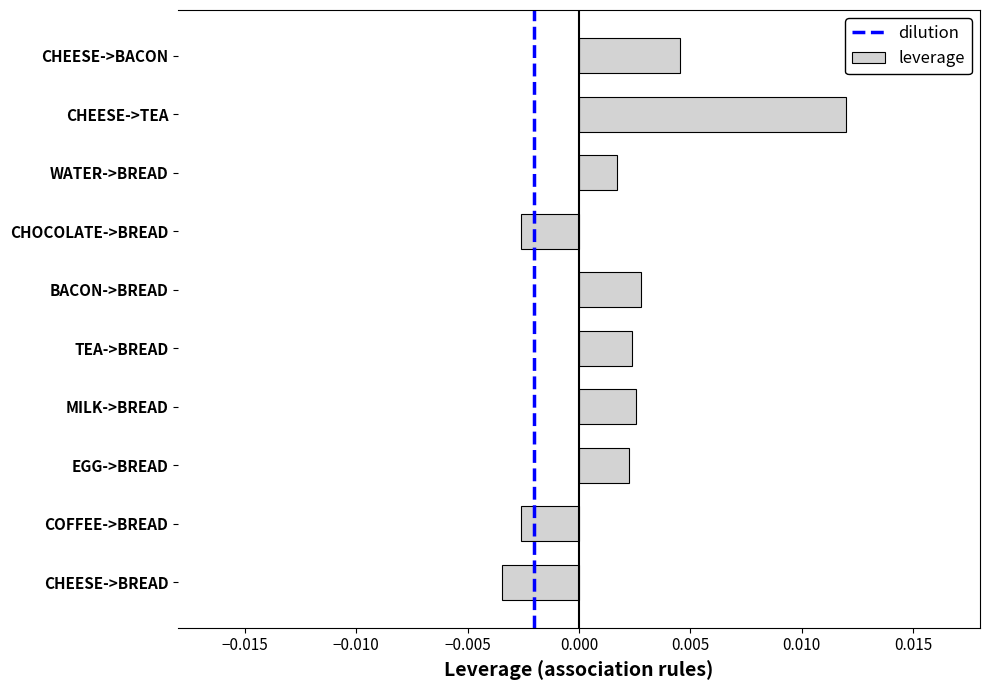

Are the bars grouped side by side (vs. stacked)?

No